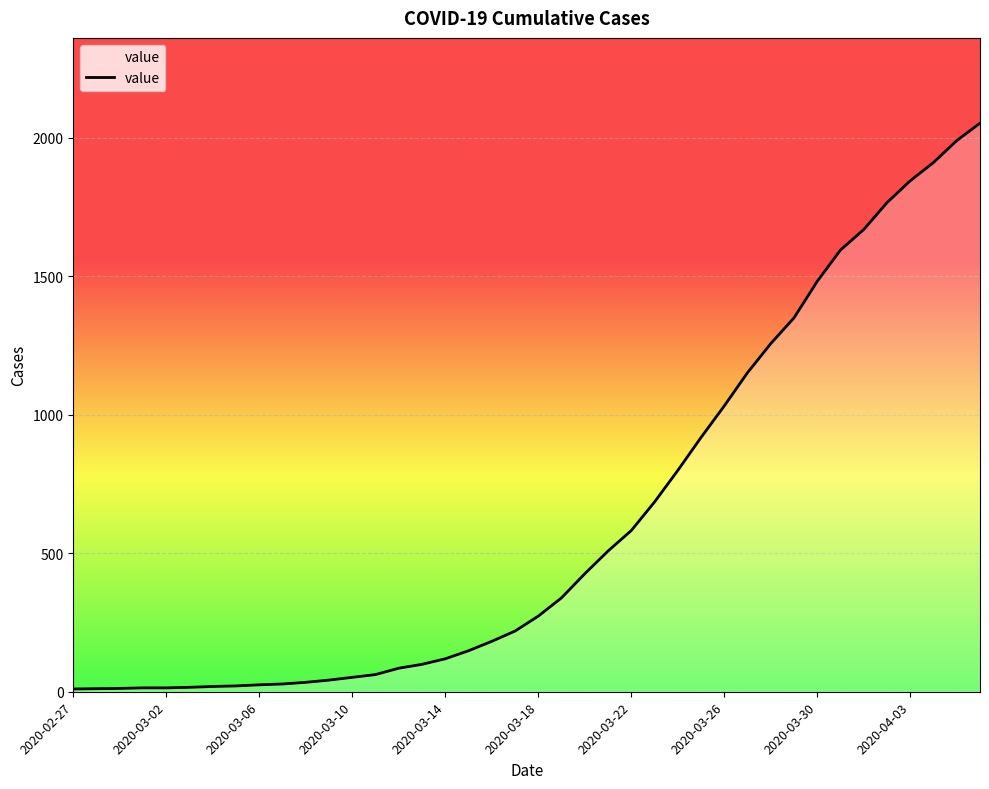

What is the greatest value displayed?

2053